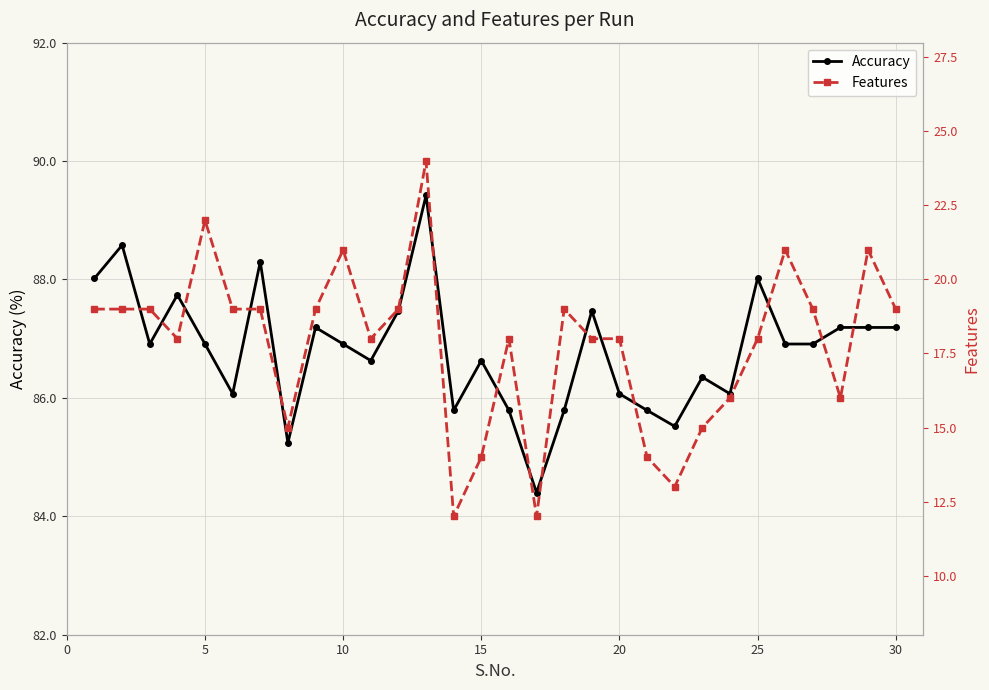

What is the minimum value for Accuracy?

84.4